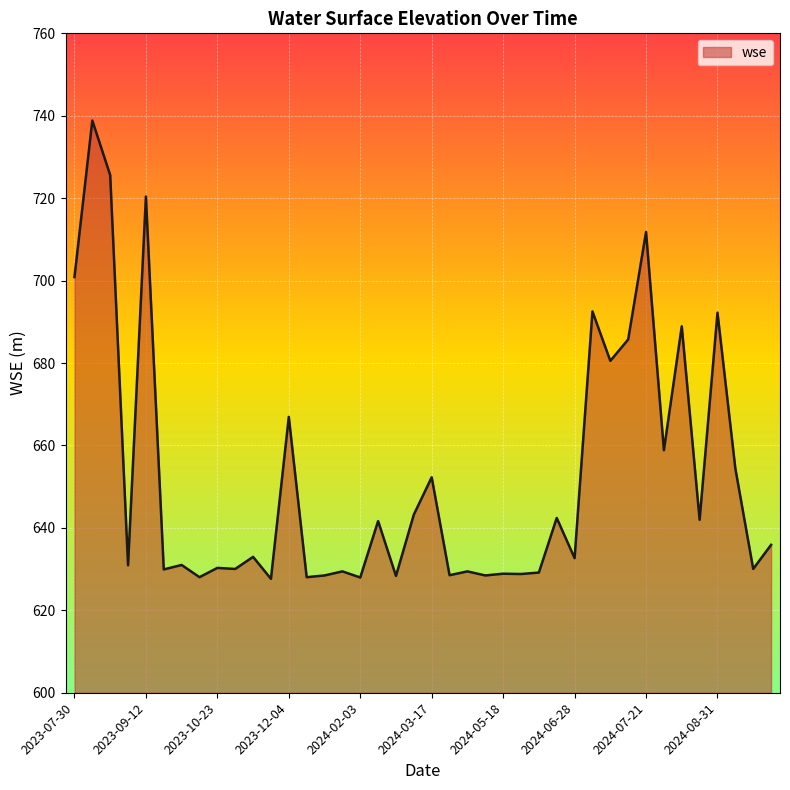

What is the greatest value displayed?

738.8